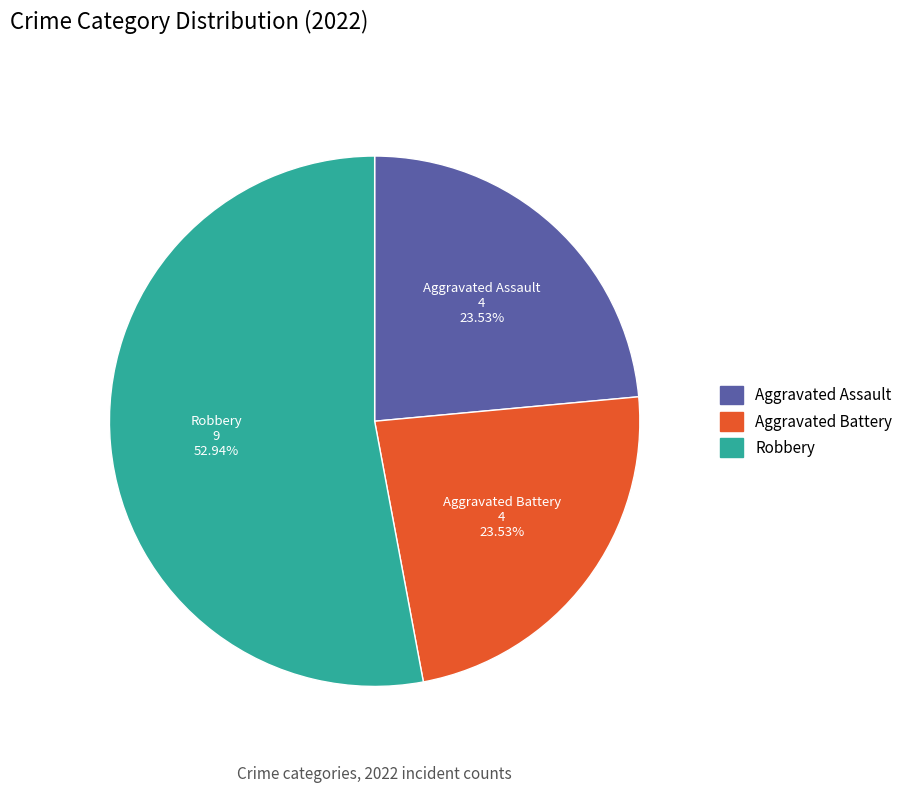

Does any single category account for the majority?

Yes